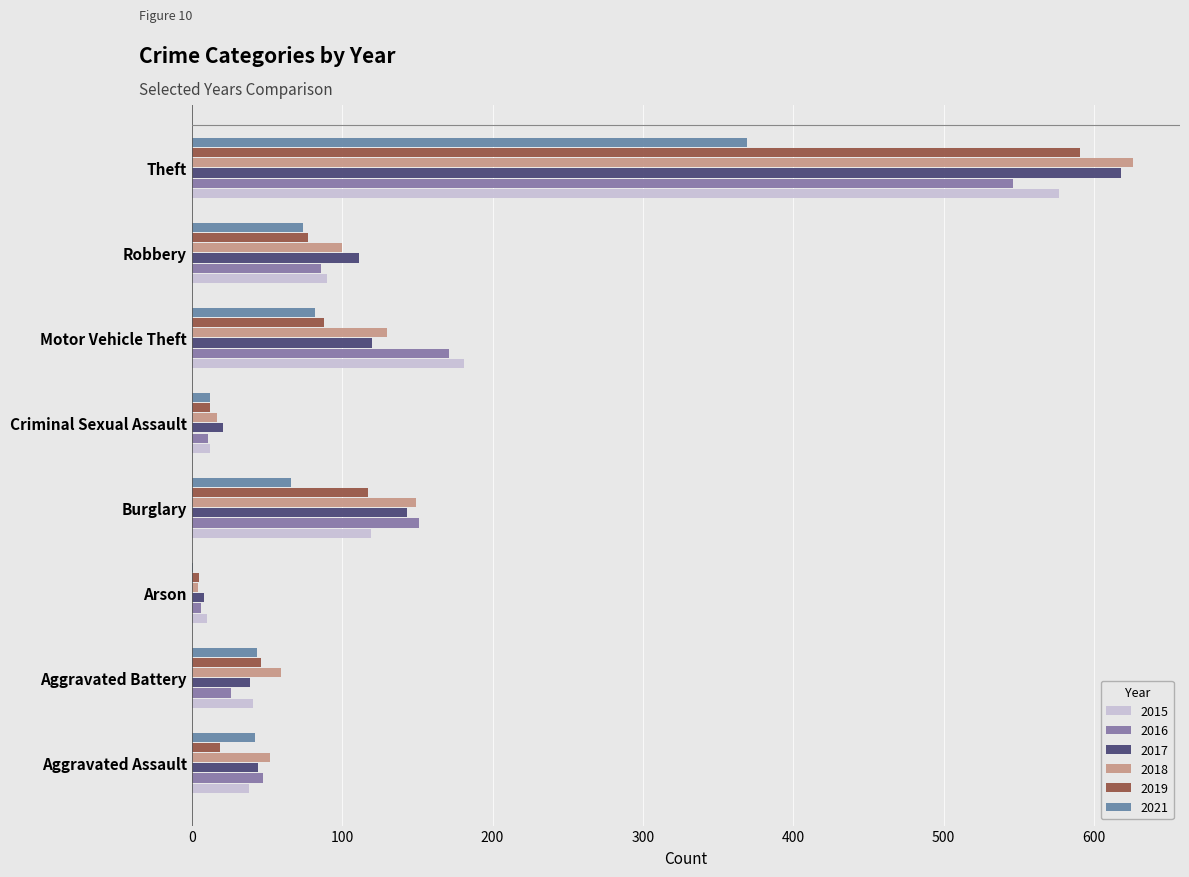

Reading left to right, transcribe all the data shown in this chart.

2015: 38	41	10	119	12	181	90	577
2016: 47	26	6	151	11	171	86	546
2017: 44	39	8	143	21	120	111	618
2018: 52	59	4	149	17	130	100	626
2019: 19	46	5	117	12	88	77	591
2021: 42	43	1	66	12	82	74	369